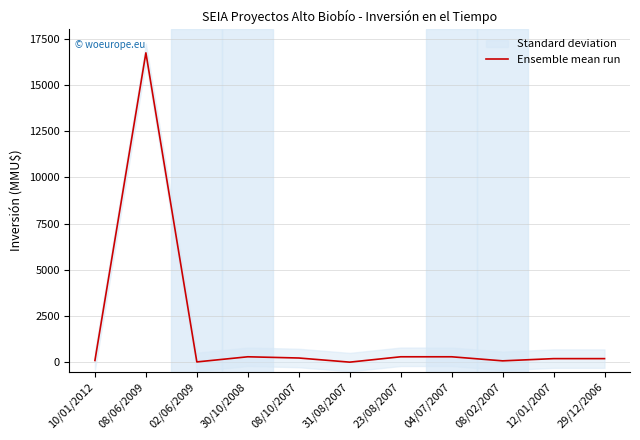

Is this an area chart (filled region under the line)?

No